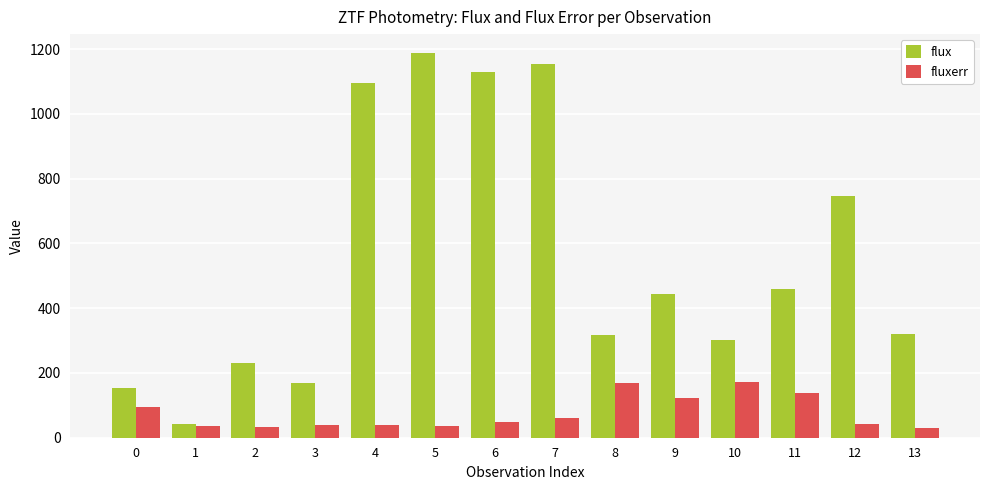

How many values in the flux series are below 444?

7